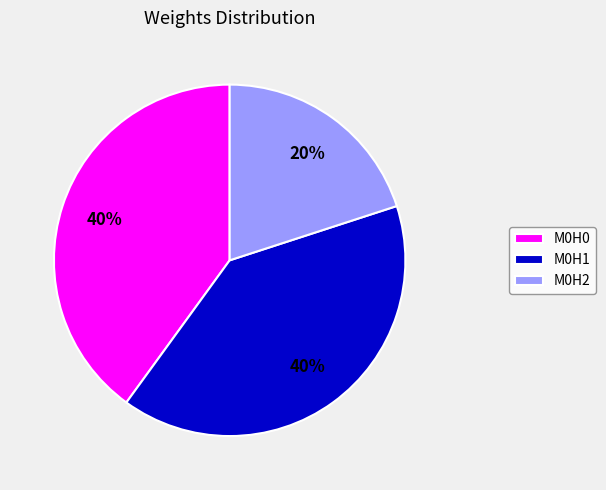

To the nearest percent, what portion does M0H0 represent?

40%